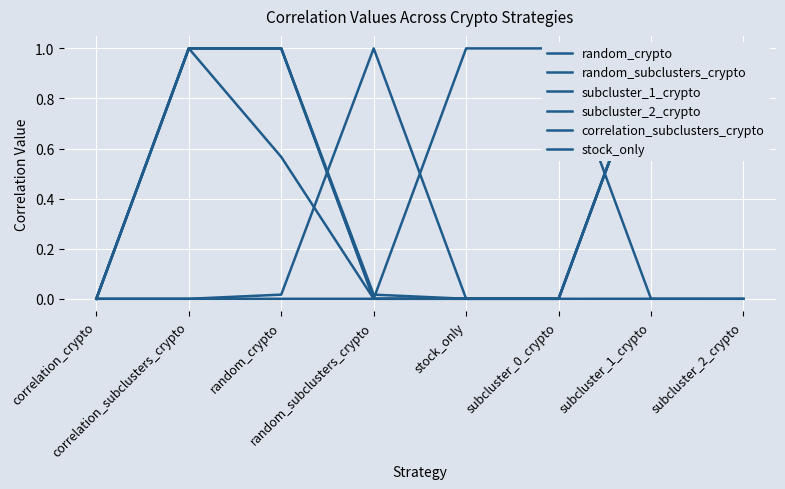

Which series has the largest range (max minus min)?

random_crypto